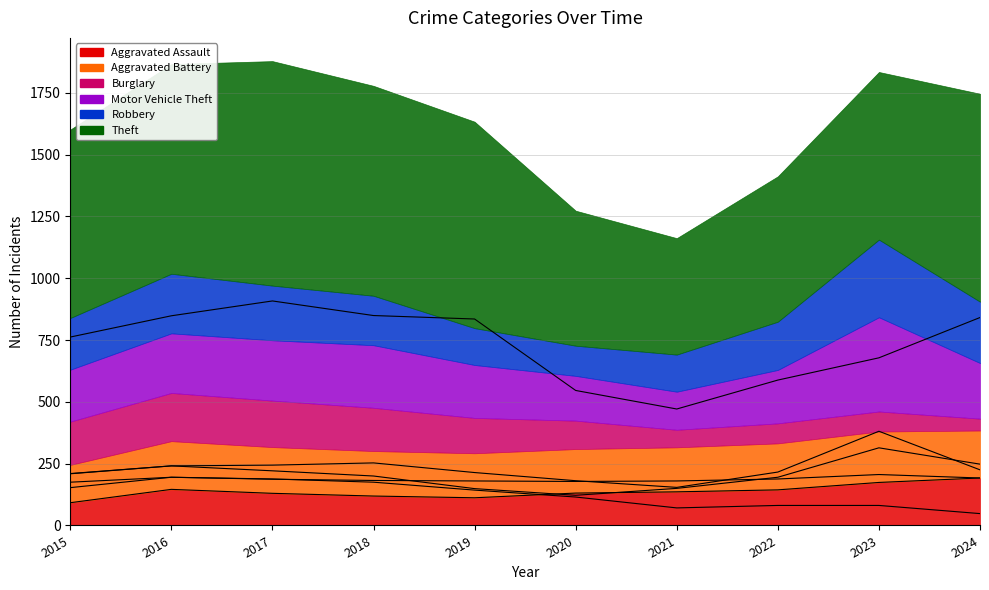

True or false: Motor Vehicle Theft has more than 1 points higher than both neighbors.

True